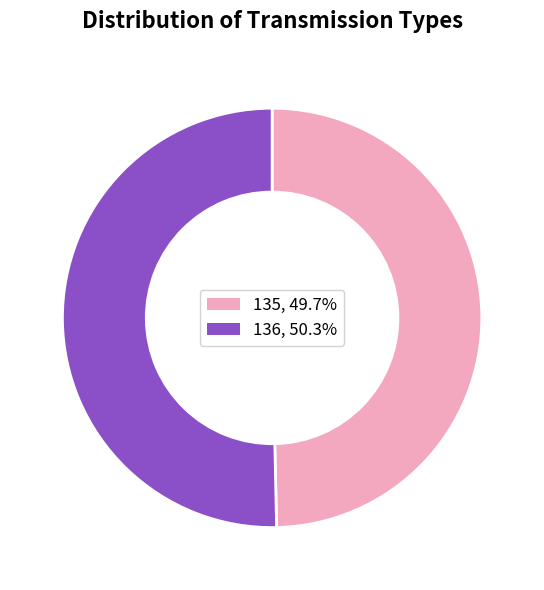

Between 135 and 136, which is larger?

136